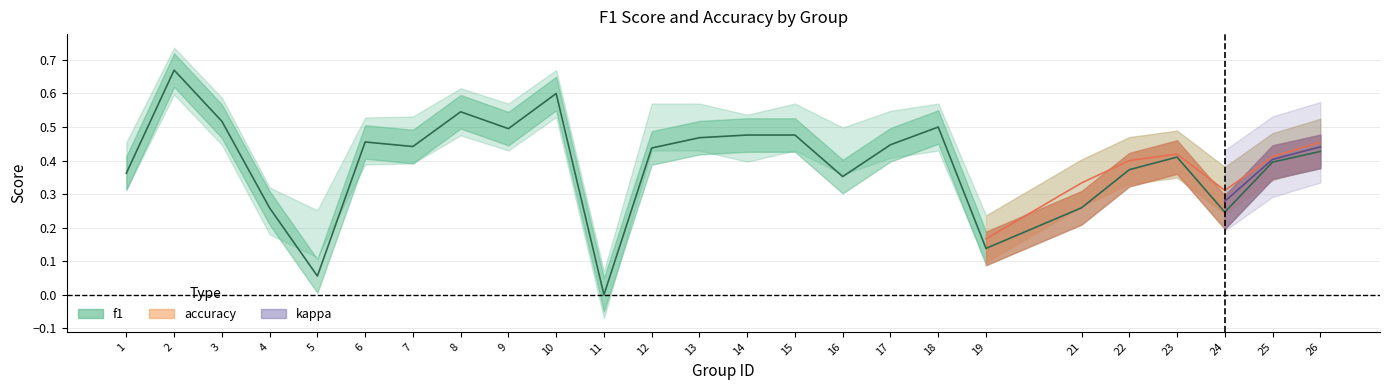

Reading right to left, transcribe all the data shown in this chart.

0.4	0.4	0.2	0.4	0.4	0.3	0.1	0.5	0.4	0.4	0.5	0.5	0.5	0.4	0.0	0.6	0.5	0.5	0.4	0.5	0.1	0.3	0.5	0.7	0.4